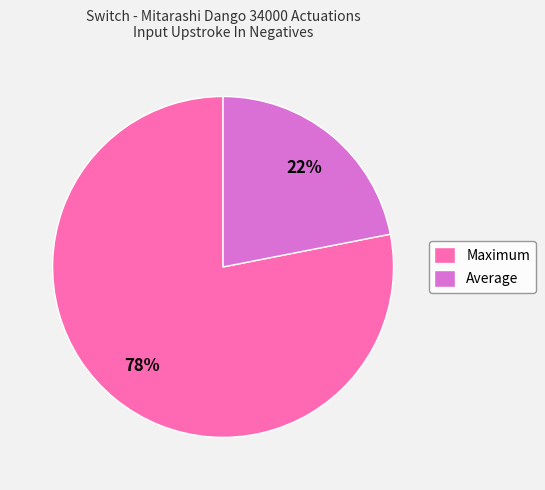

Do Average and Maximum together represent more than half of the pie?

Yes